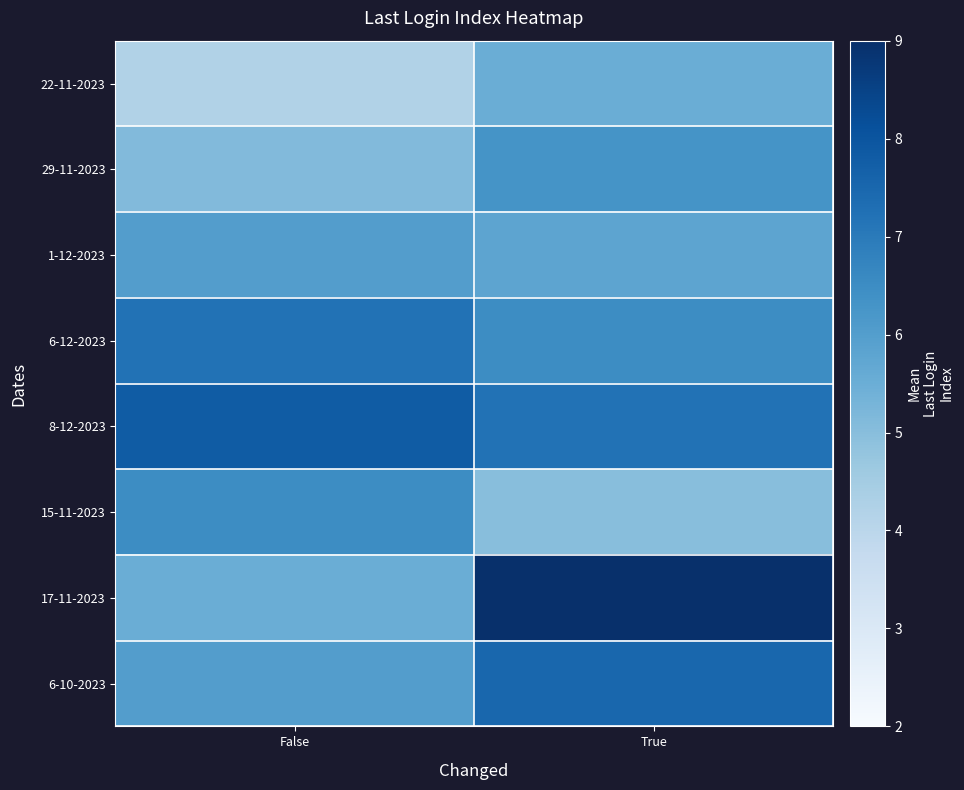

At how many categories does at least one series exceed 8?

1